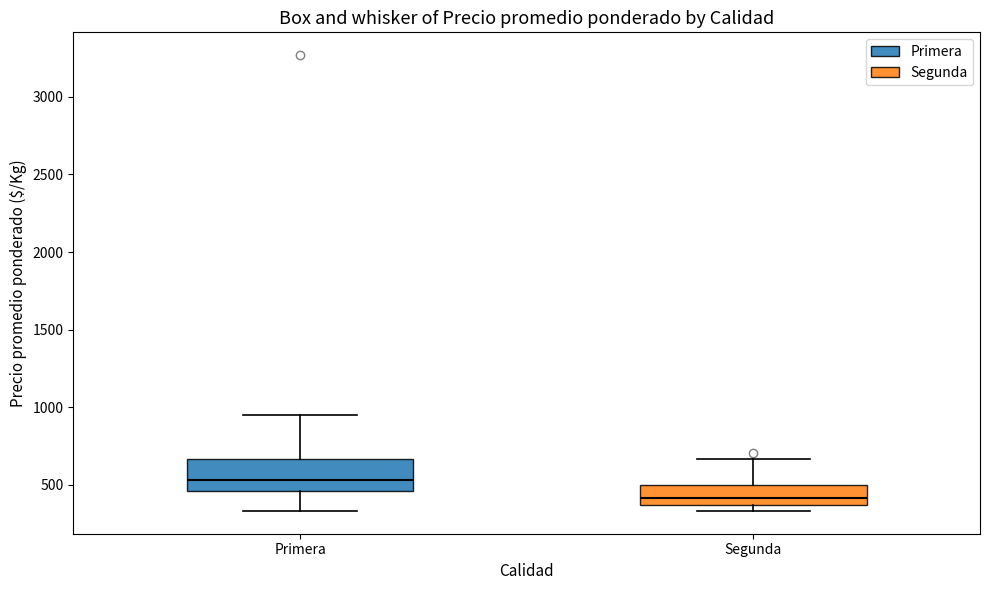

Reading left to right, read every box against the y-axis: the position of its median line, the range the box covers, and the ends of its whiskers. The values are not printed on the chart, so give them approximately, as read against the axis.

Primera: median 550, box 450 to 650, whiskers 350 to 950
Segunda: median 400, box 350 to 500, whiskers 350 (just below the box's lower edge) to 650